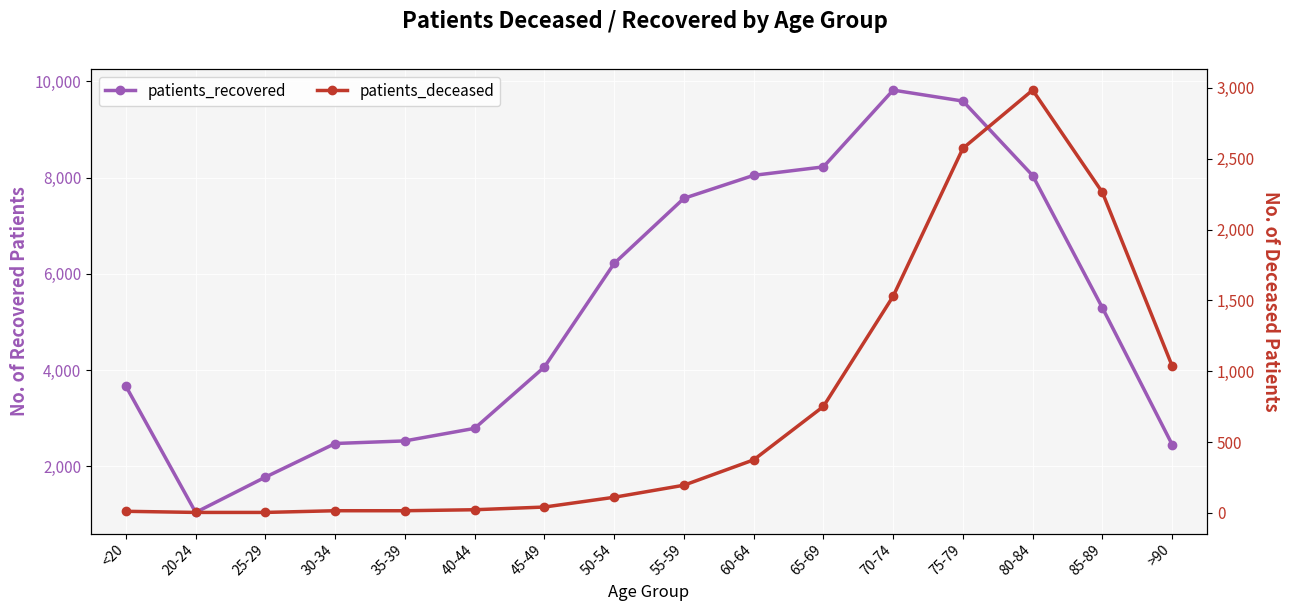

How many values in the patients_recovered series exceed 5293?

7